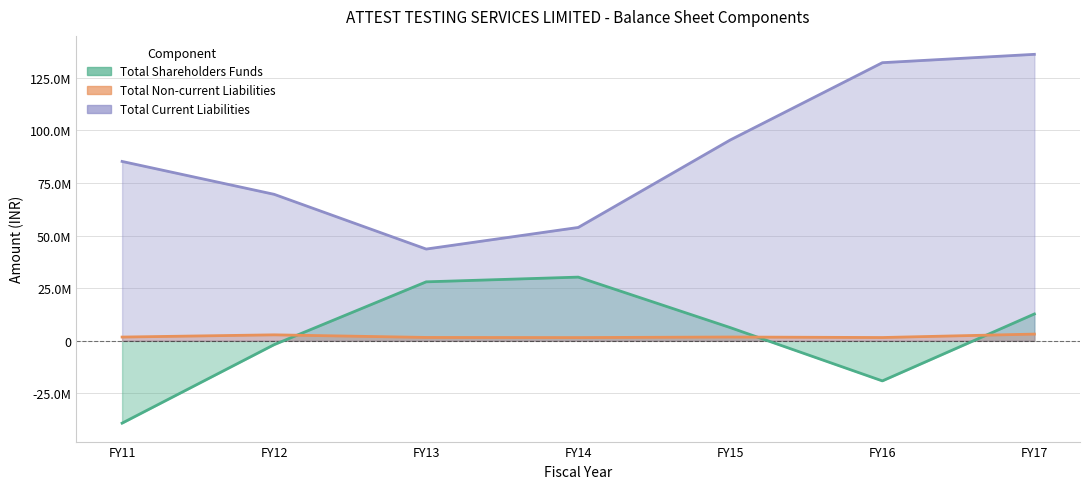

True or false: Total Shareholders Funds and Total Current Liabilities intersect in this chart.

False